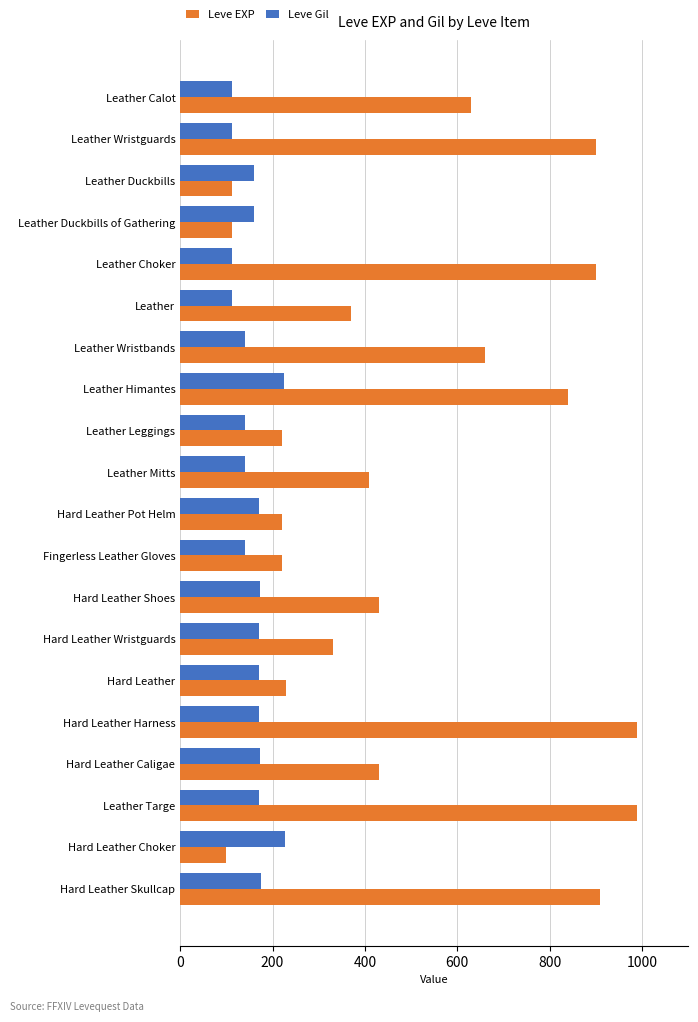

What is the sum of all Leve EXP values?

10006